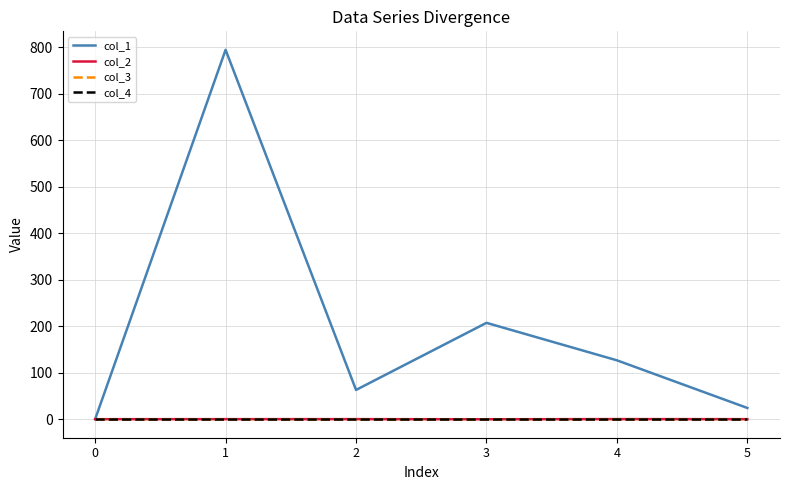

Does the chart have visible grid lines?

Yes